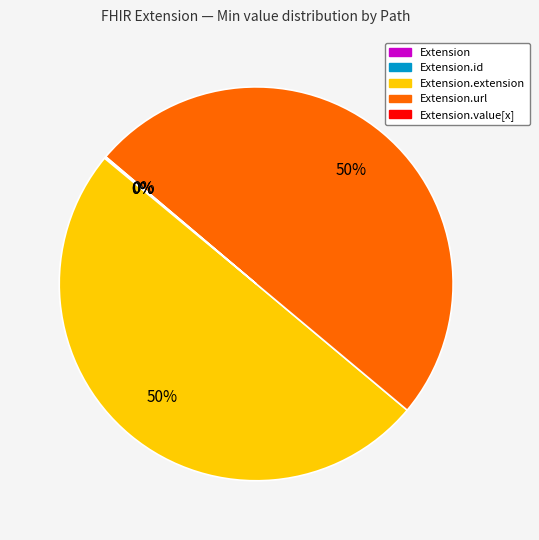

To the nearest percent, what is the difference between the largest and smallest slice percentages?

50%